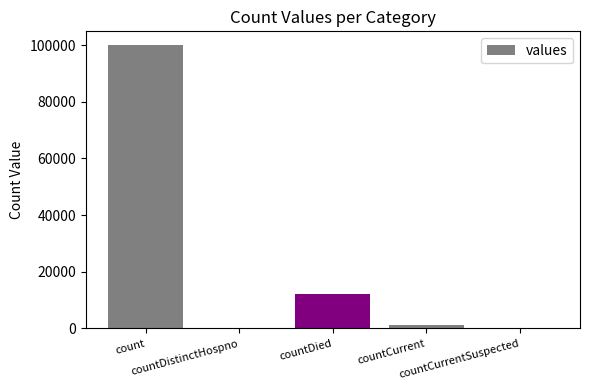

Which category has the highest value across all series?

count